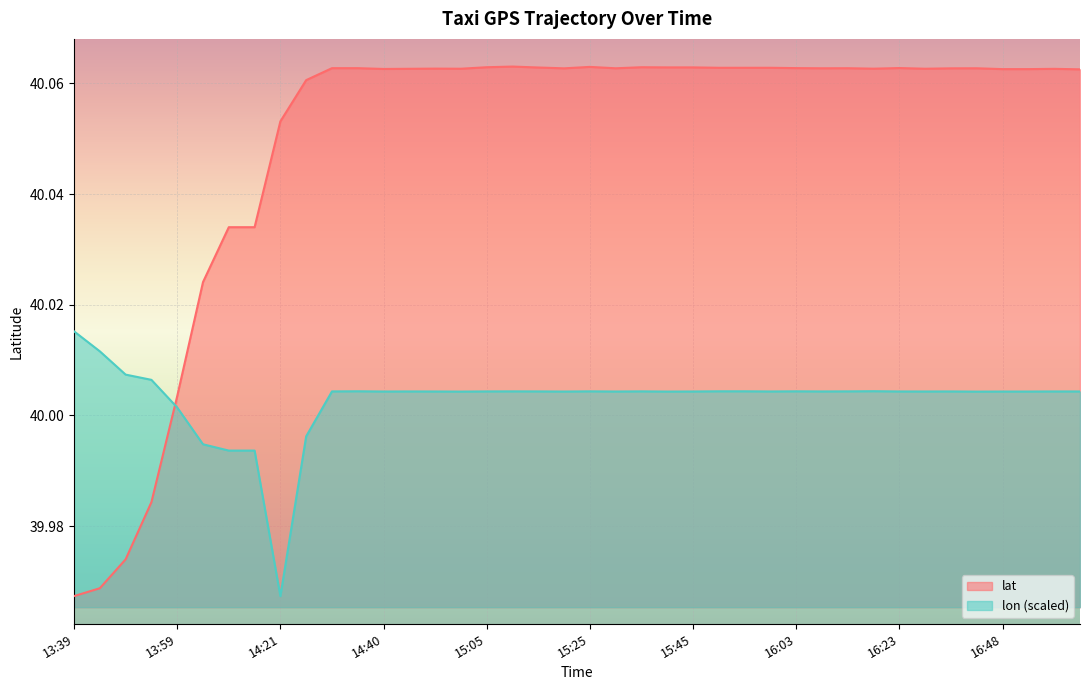

Which series has the largest total across all categories?

lat